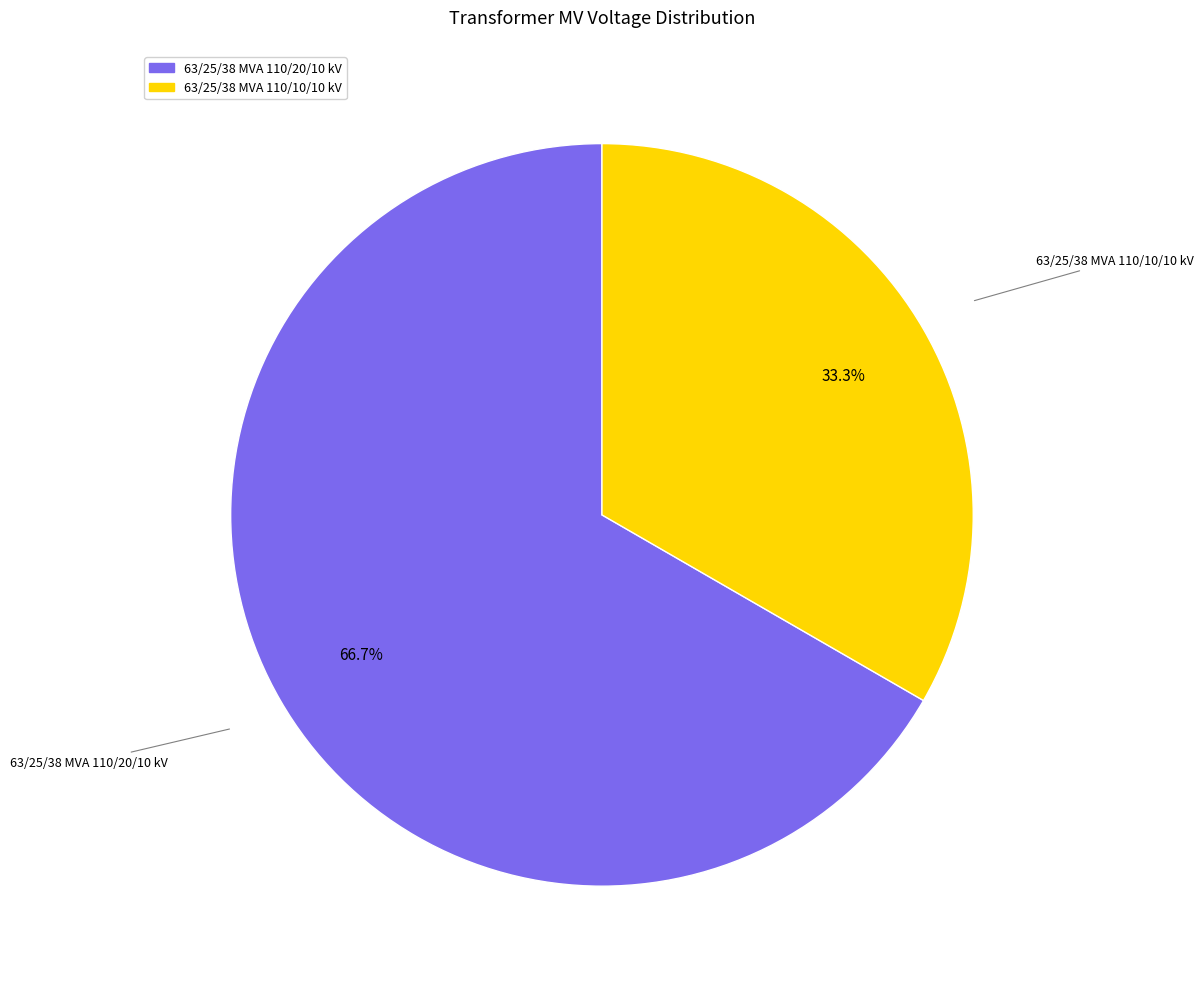

Which has a higher value, 63/25/38 MVA 110/20/10 kV or 63/25/38 MVA 110/10/10 kV?

63/25/38 MVA 110/20/10 kV